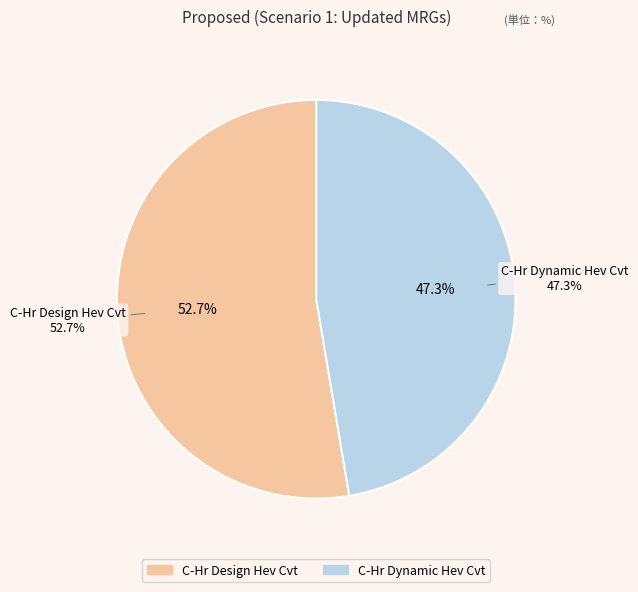

To the nearest percent, what is the average slice percentage?

50%